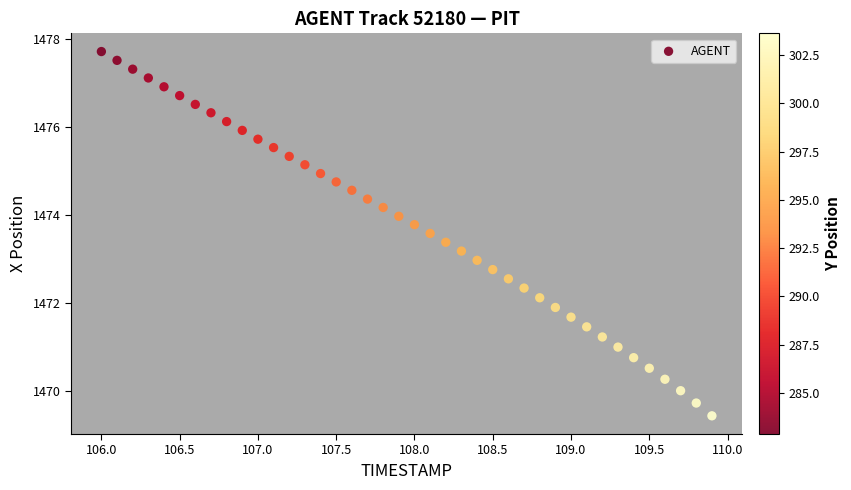

What is the range of X values (max minus min)?

3.9